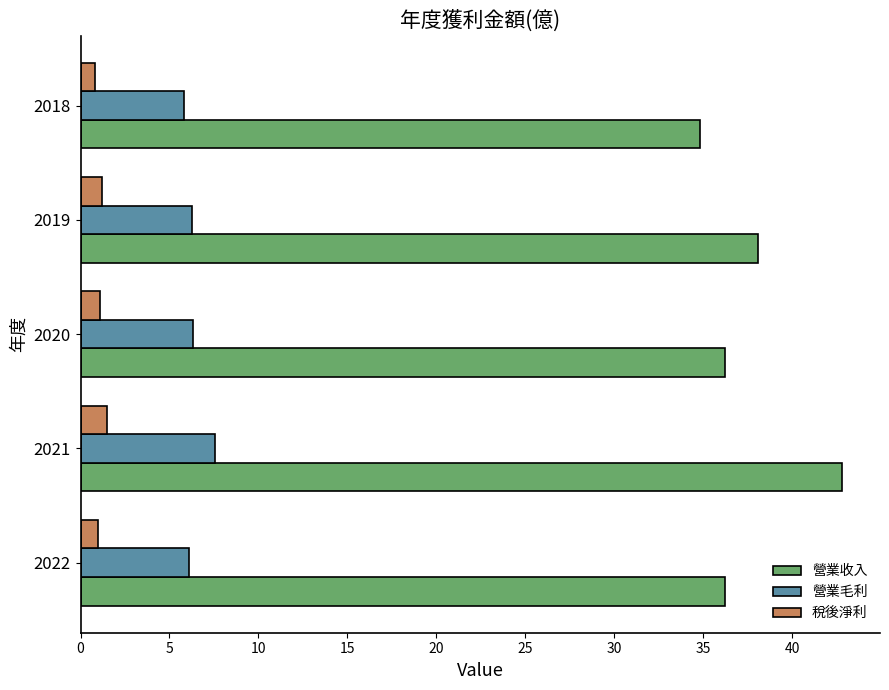

What is the difference between the maximum and second lowest values in the 稅後淨利 series?

0.5